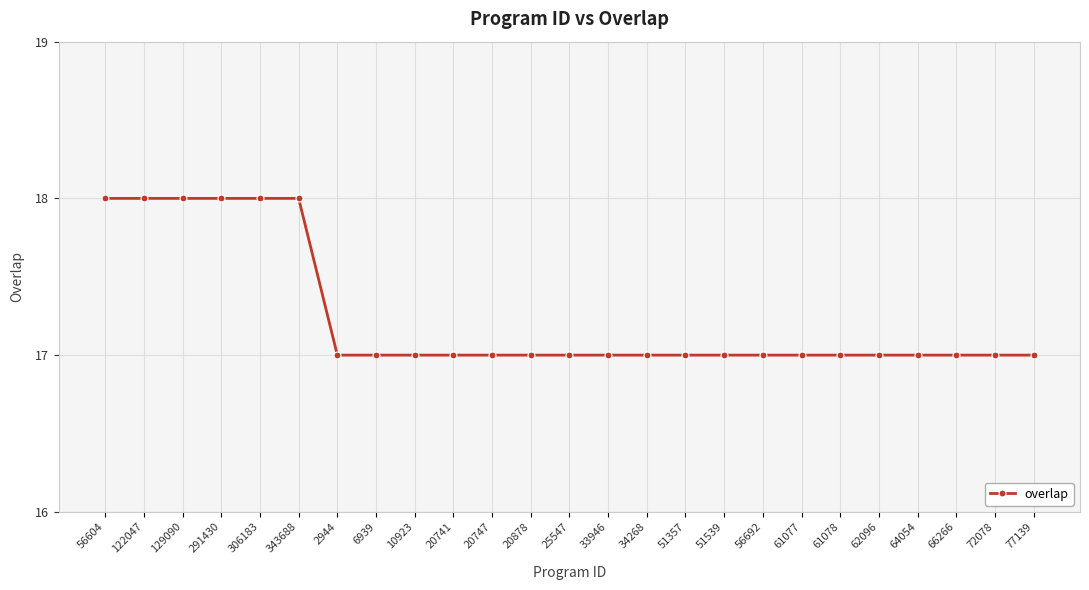

Approximately how many times larger is the value at 51539 compared to 122047?

0.9